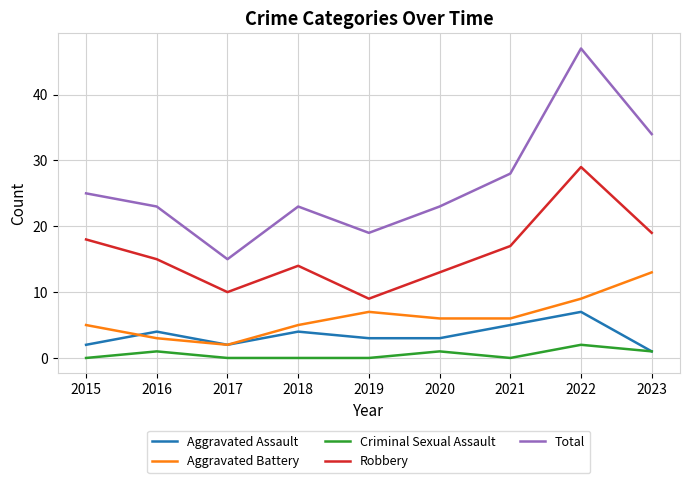

True or false: Criminal Sexual Assault and Aggravated Battery intersect in this chart.

False